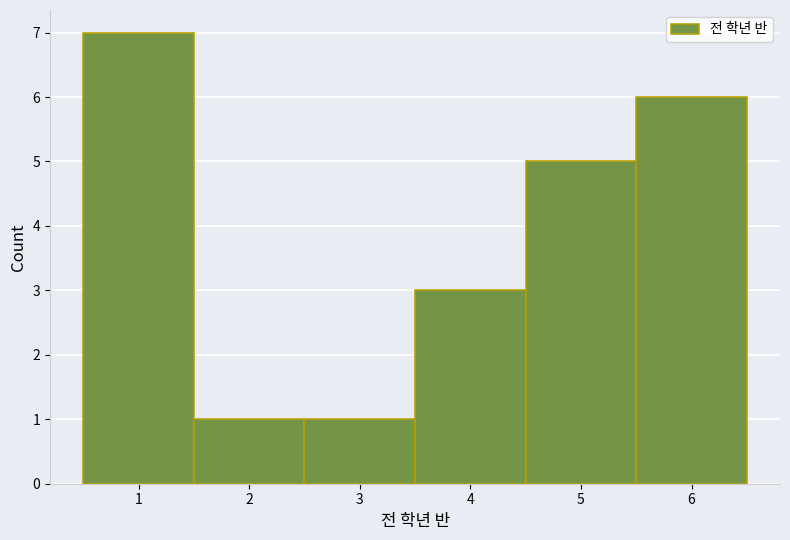

Which range on the x-axis has the tallest bar?

0.5 to 1.5